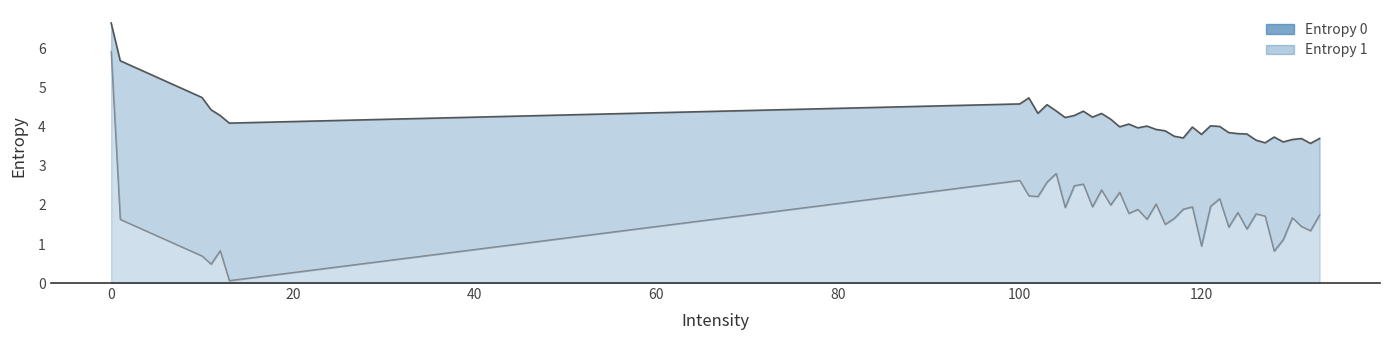

What are all the series names shown in the legend?

Entropy 0, Entropy 1